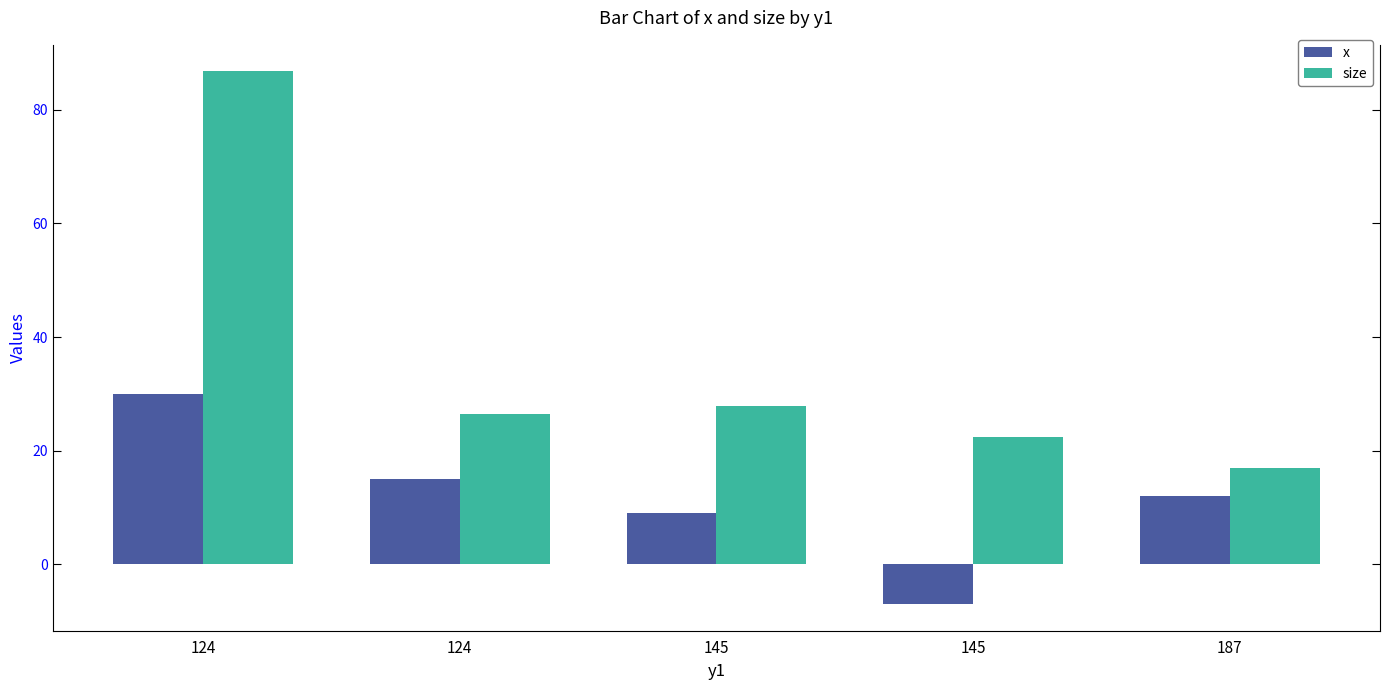

How many groups of bars are there?

5